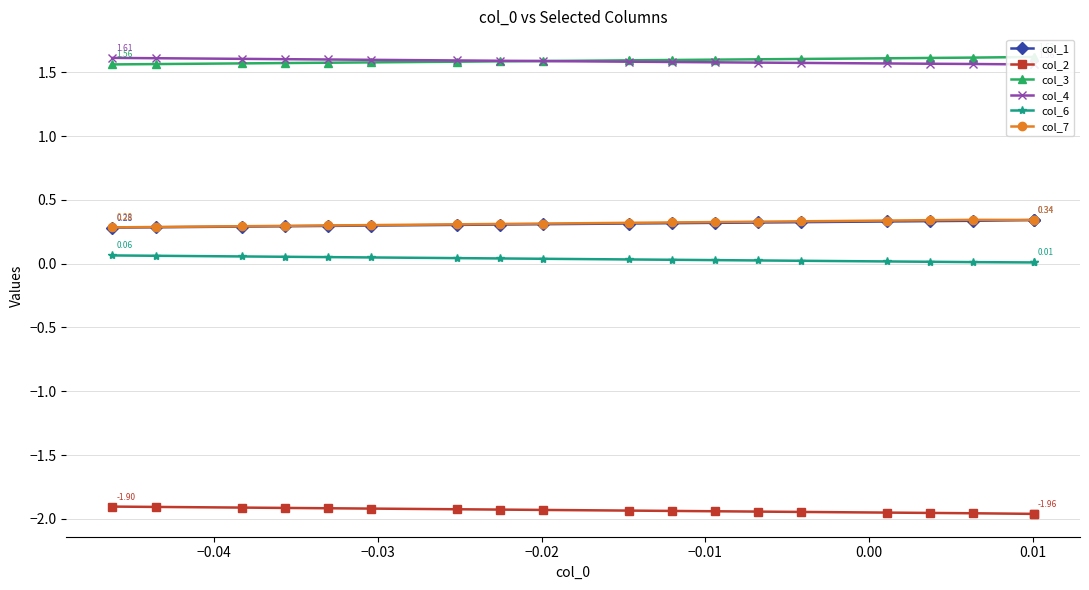

Count the number of data series in this chart.

6